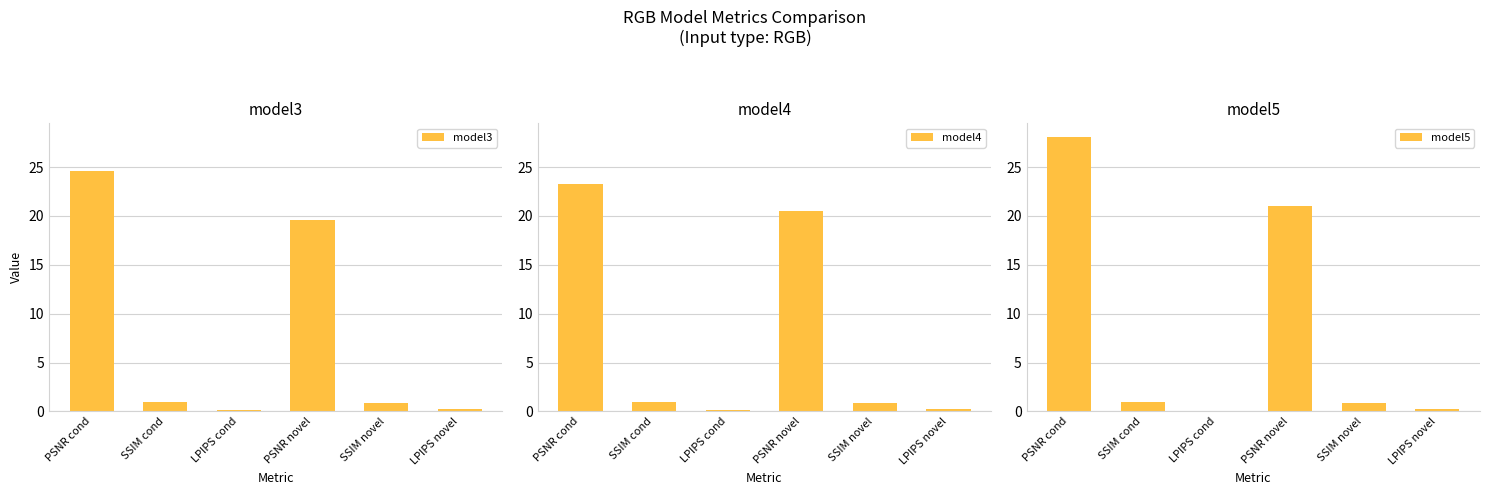

Is the value of model5 at PSNR cond greater than the value of model3 at SSIM novel?

Yes